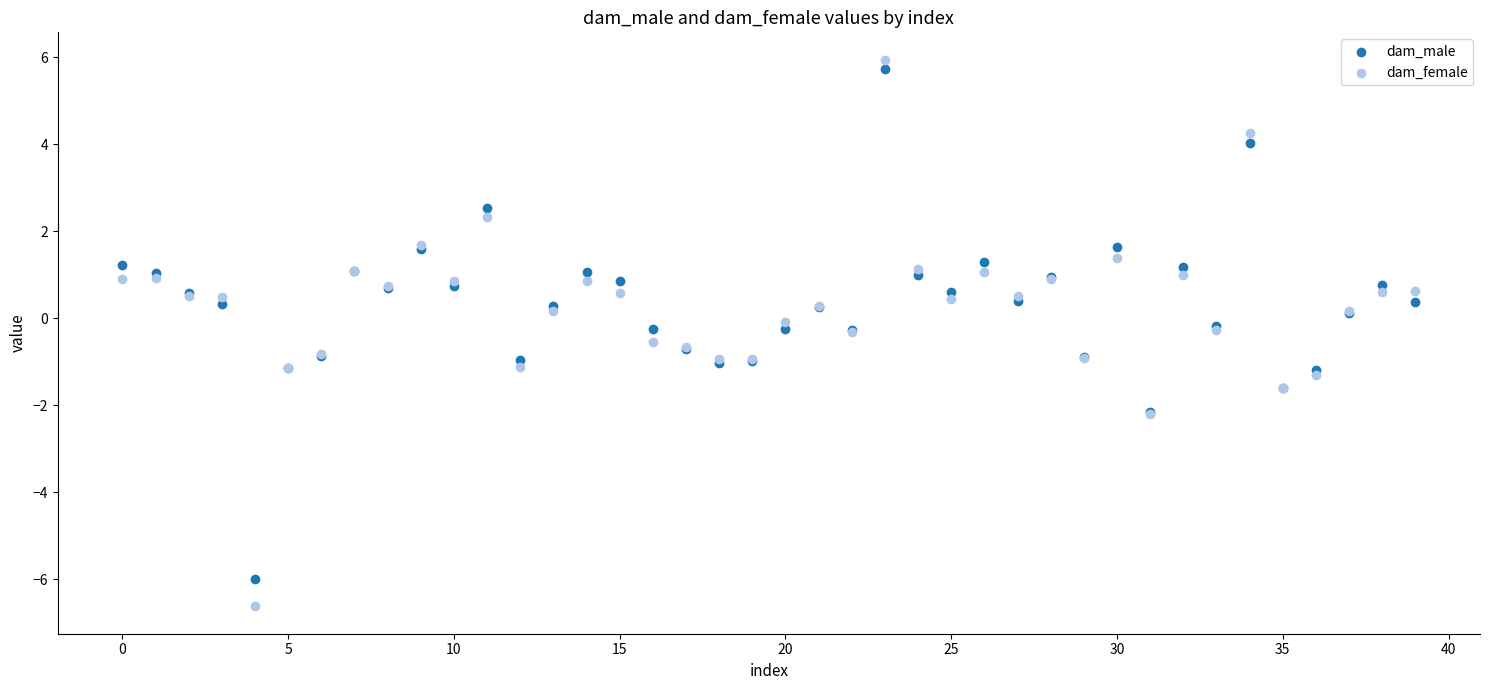

Which series reaches the minimum Y coordinate?

dam_female